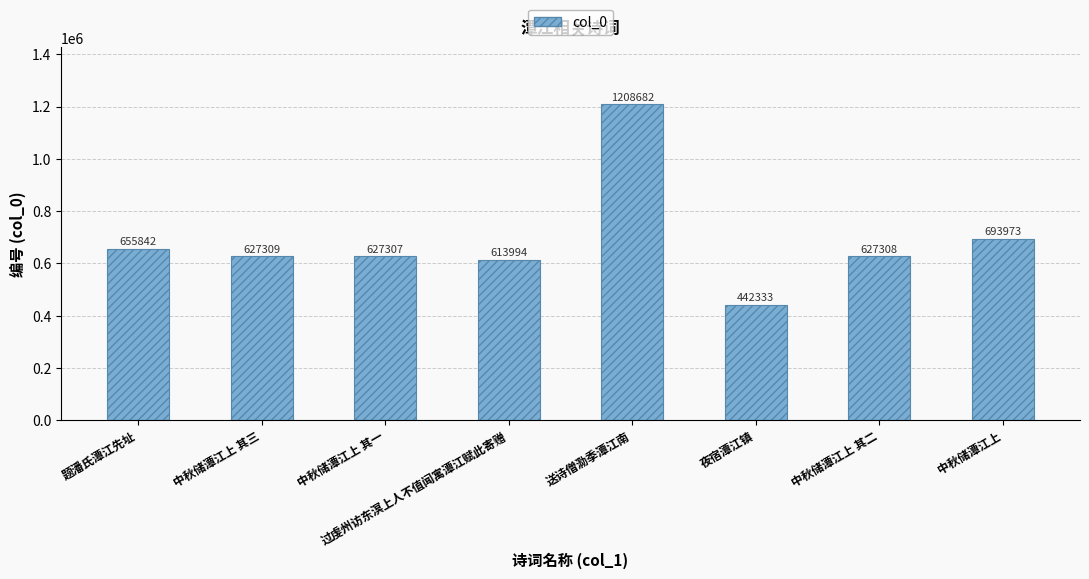

What is the difference between the second highest and minimum values?

251640